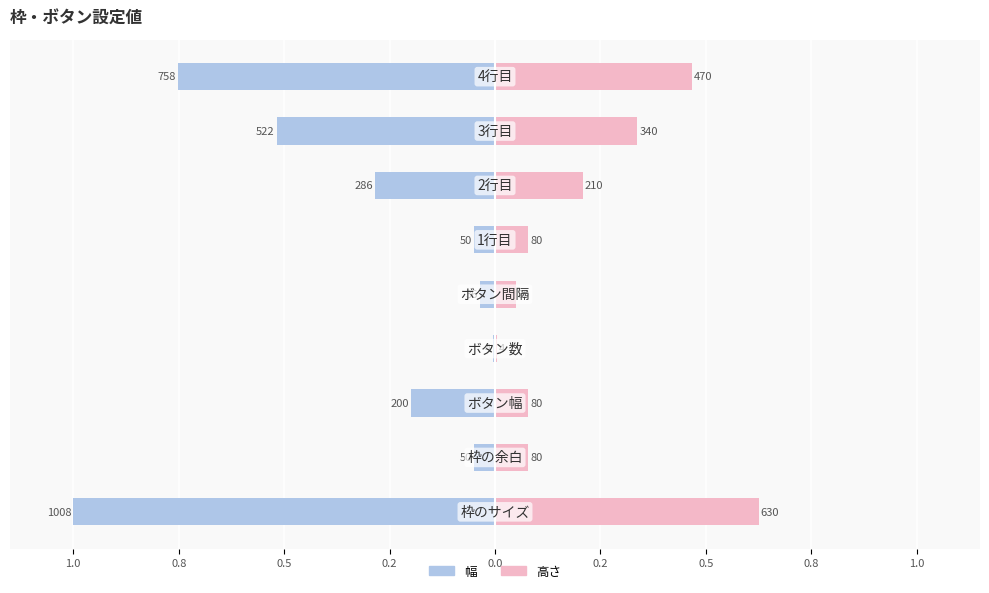

How many groups of bars are there?

9